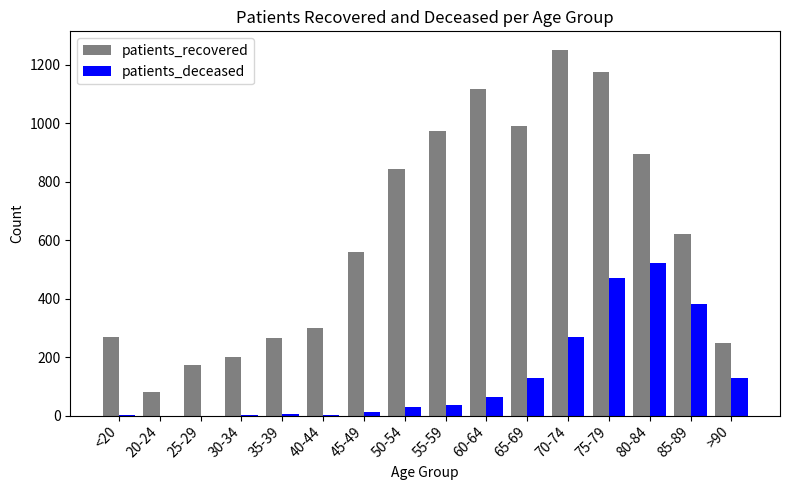

How many distinct data groups are displayed?

2